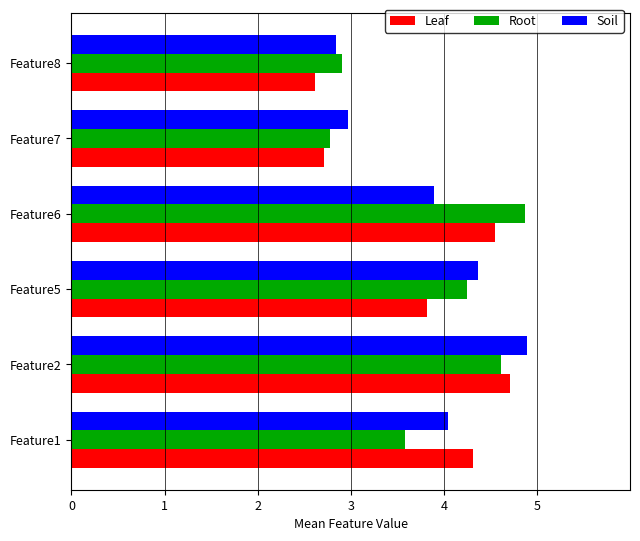

What is the minimum value shown in the chart?

2.6